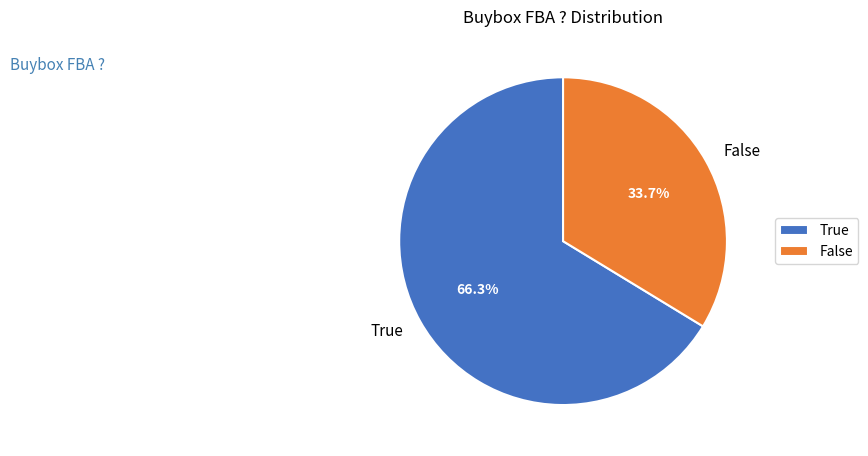

True or false: False accounts for 34% of the total.

True